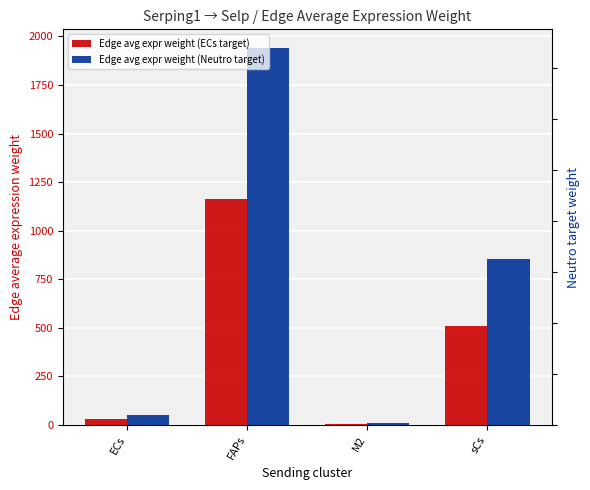

What is the label of the 4th bar from the left?

sCs